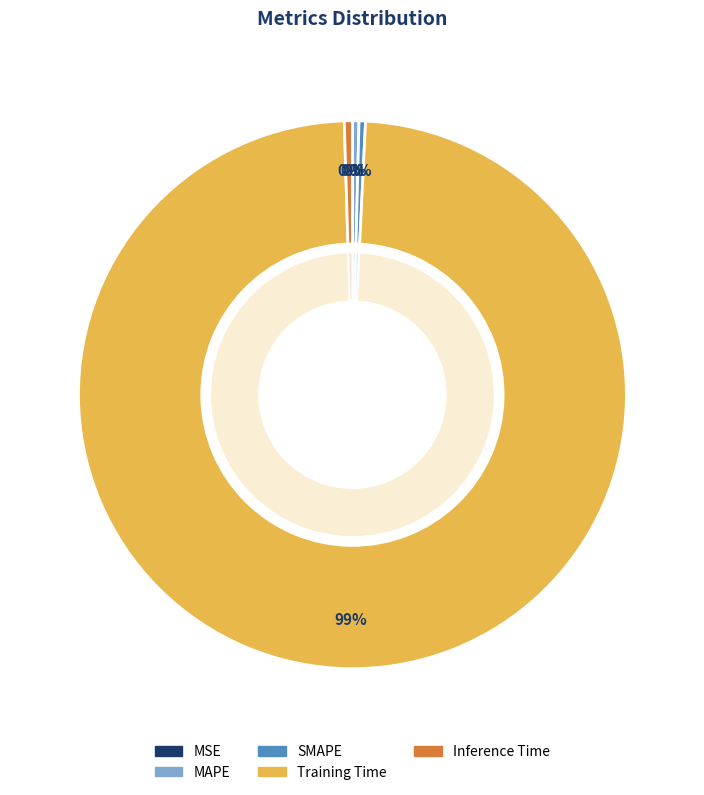

True or false: MSE accounts for 1% of the total.

False